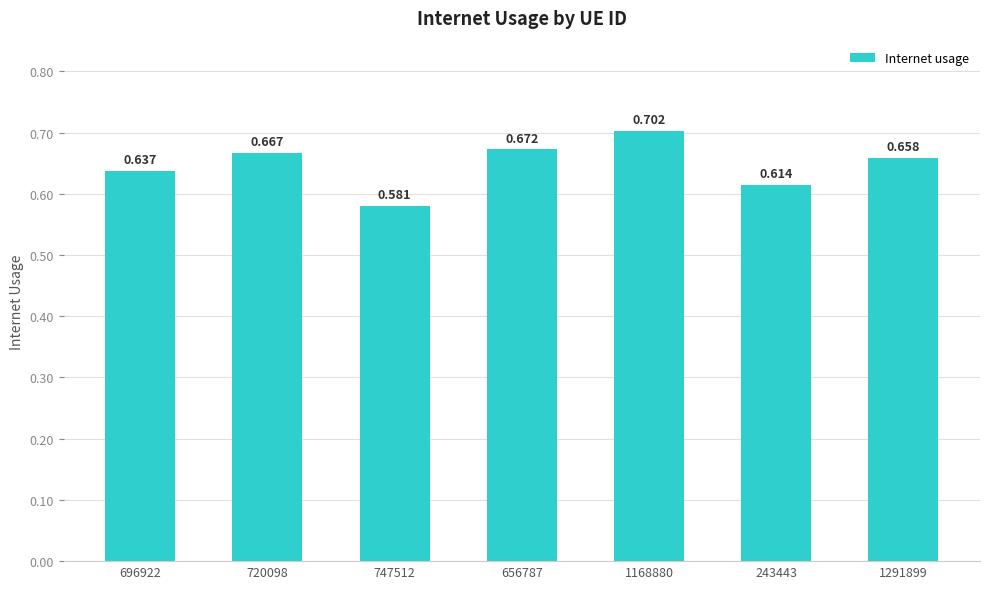

The value at 656787 is 0.7. True or false?

True